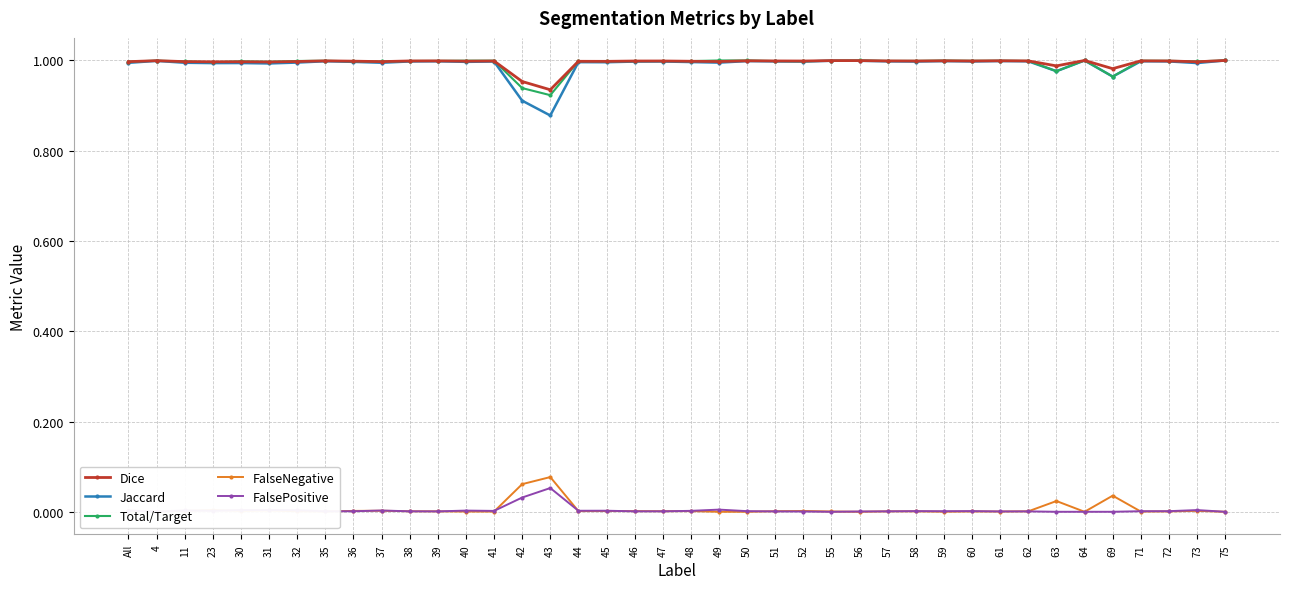

True or false: FalsePositive and Jaccard cross at least once.

False